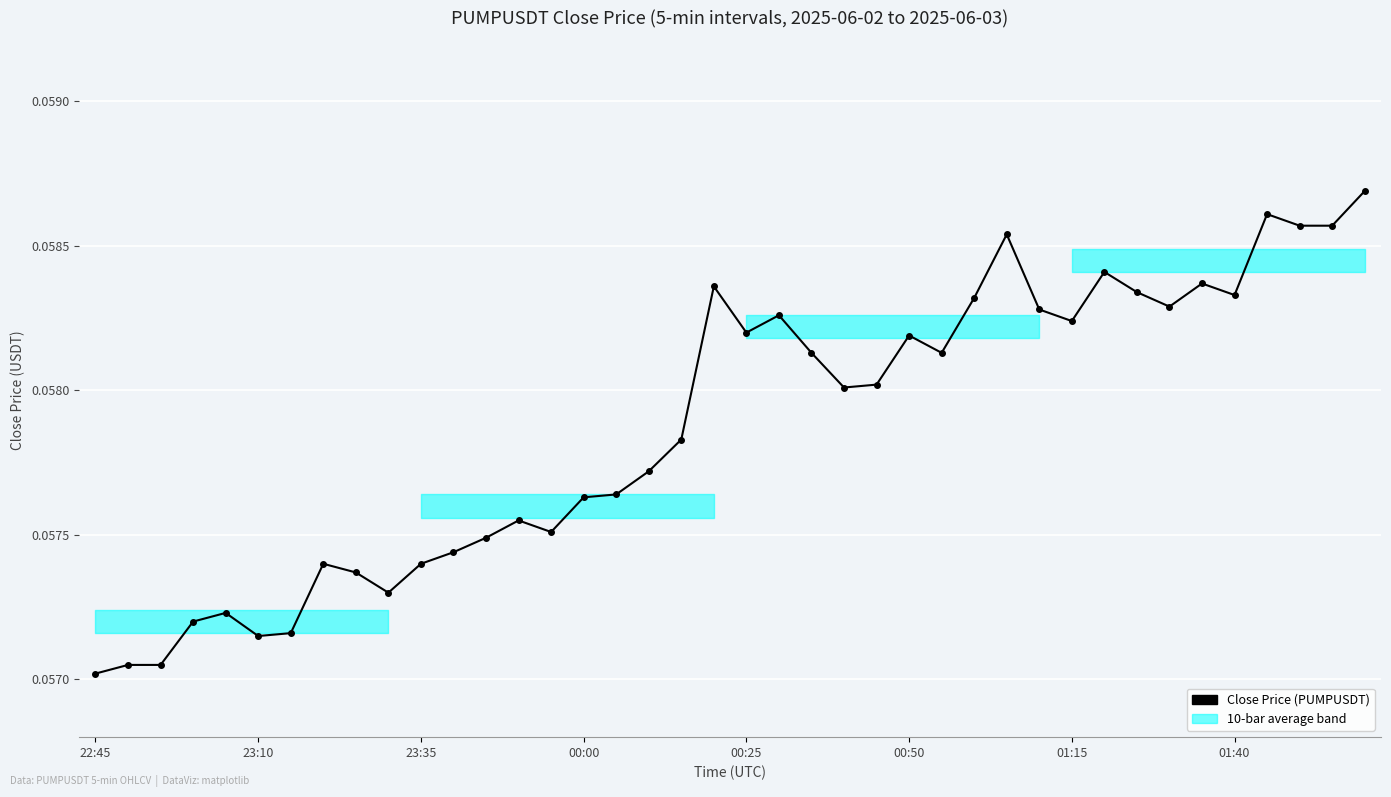

How many values are between 0 and 1?

40